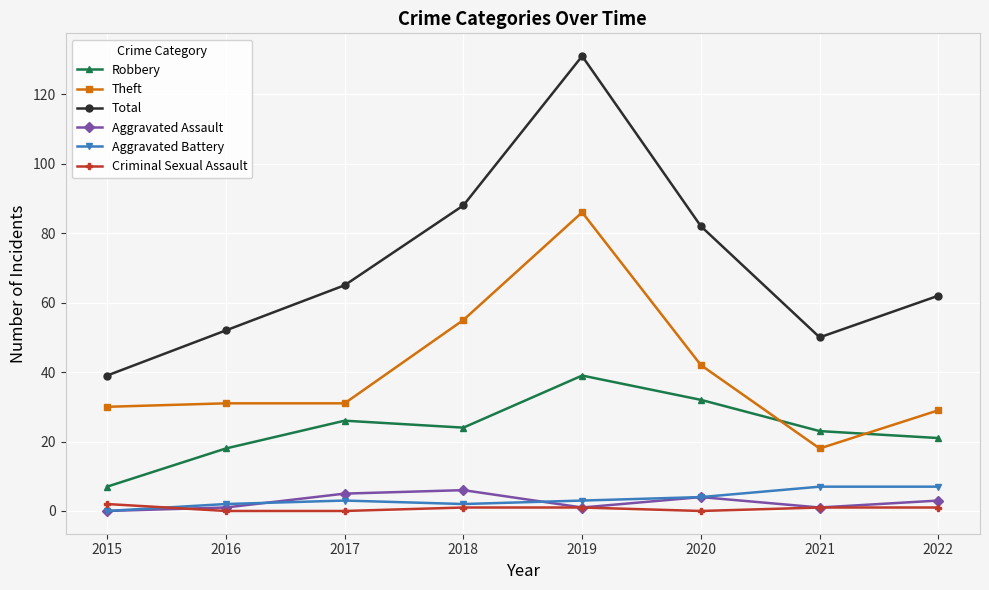

Does the chart have visible grid lines?

Yes